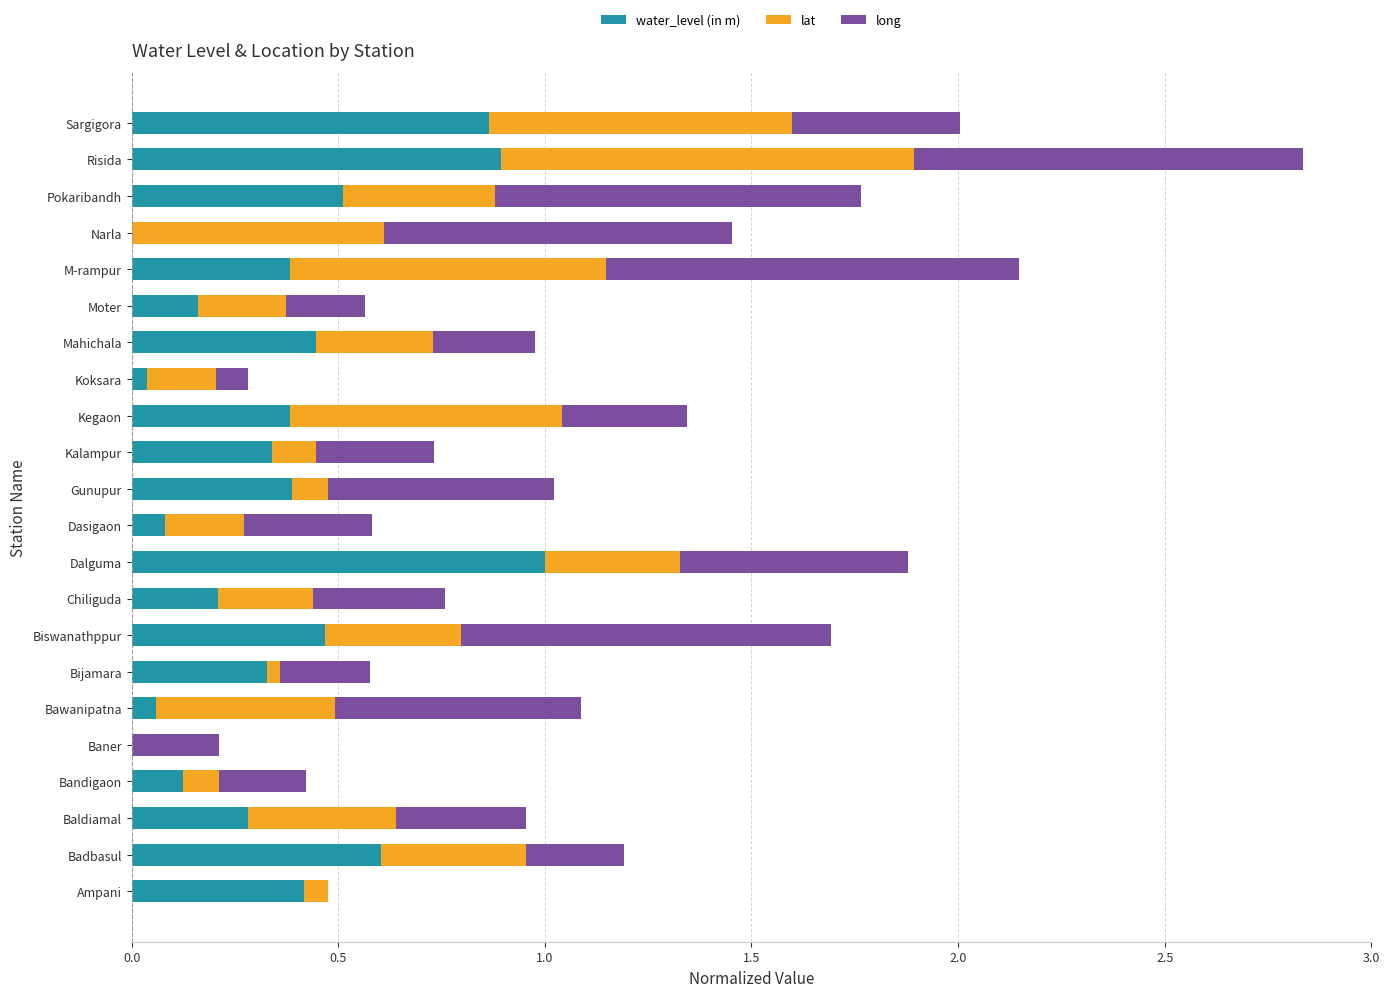

At which category is the sum across all series the highest?

Risida